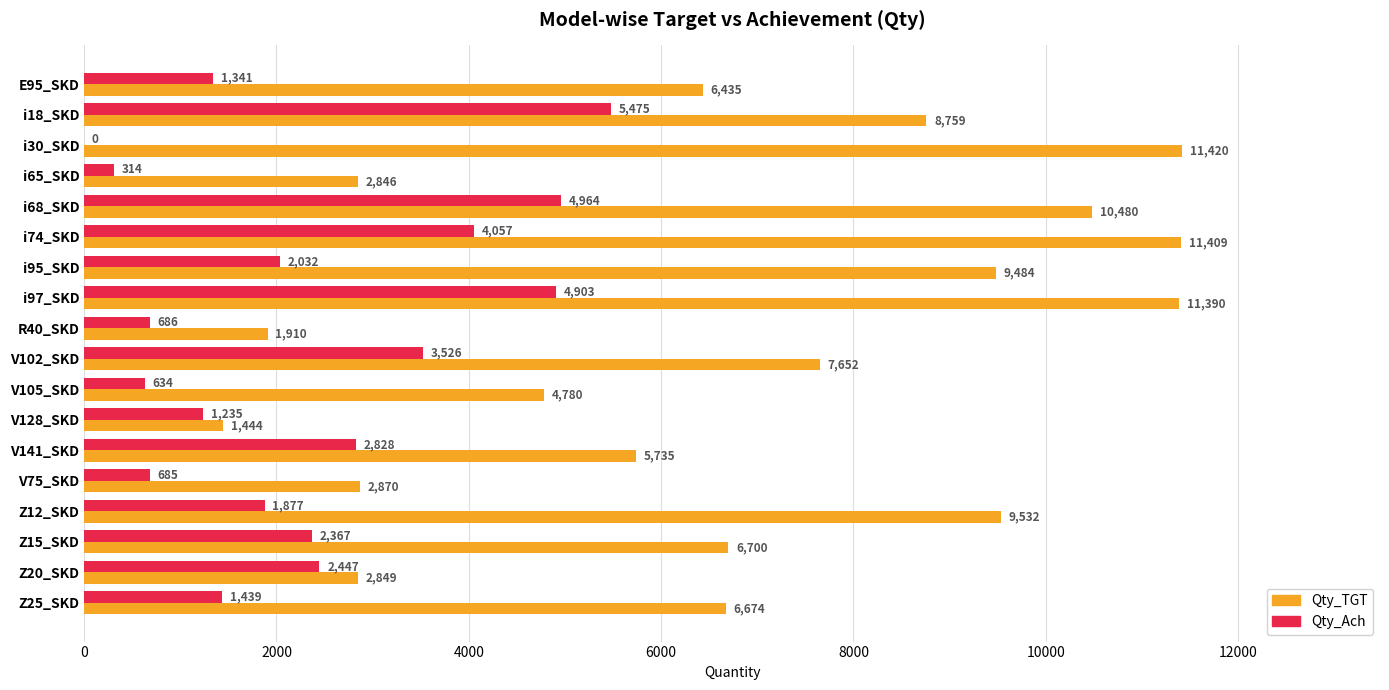

Is the value of Qty_TGT at i95_SKD greater than the value of Qty_Ach at i65_SKD?

Yes